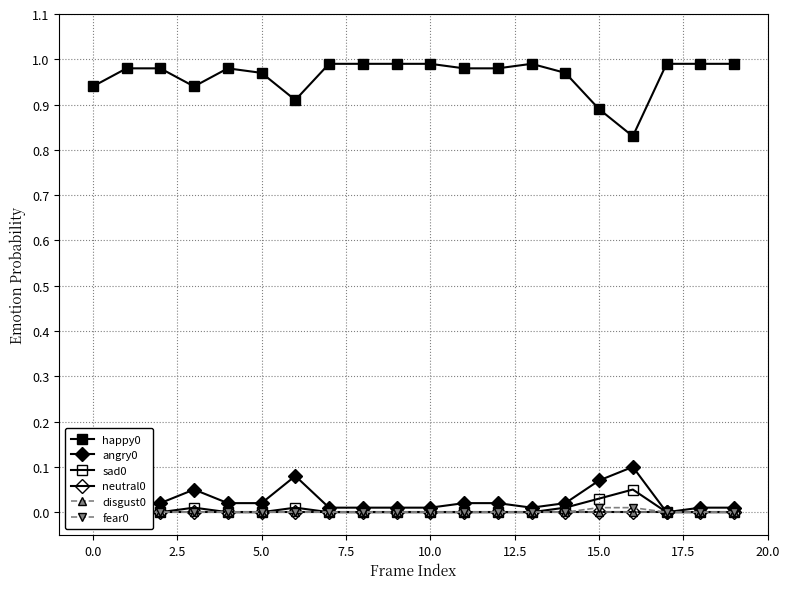

True or false: sad0 and angry0 cross at least once.

False